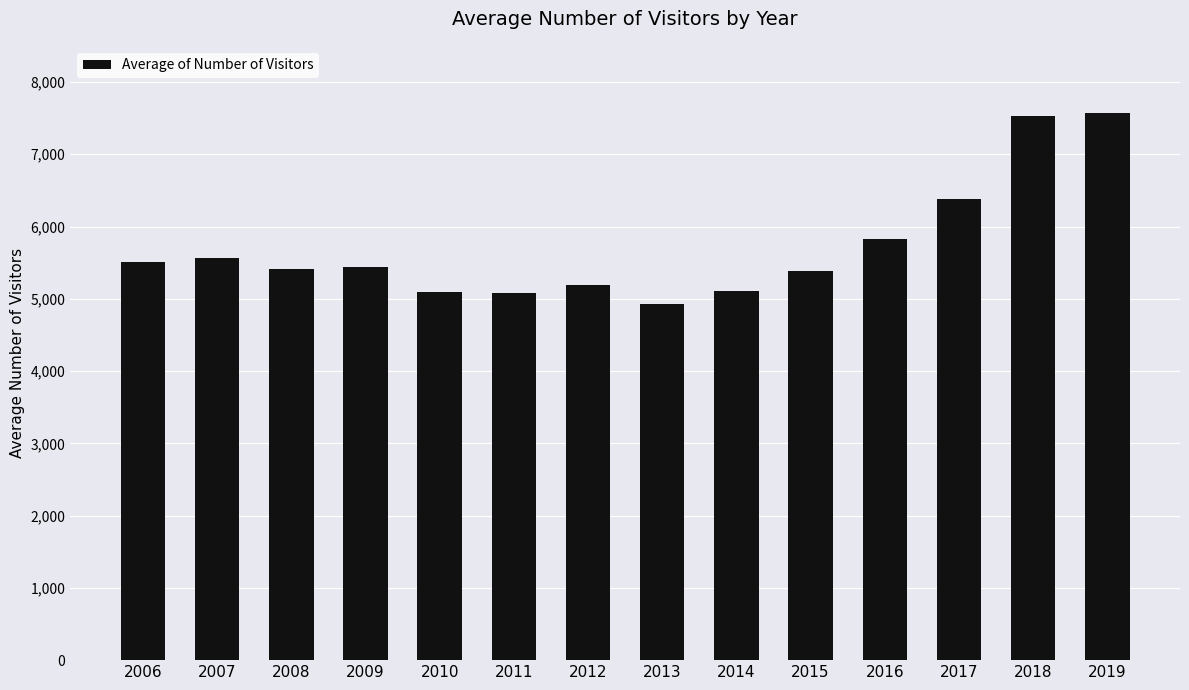

How many categories are shown in the chart?

14